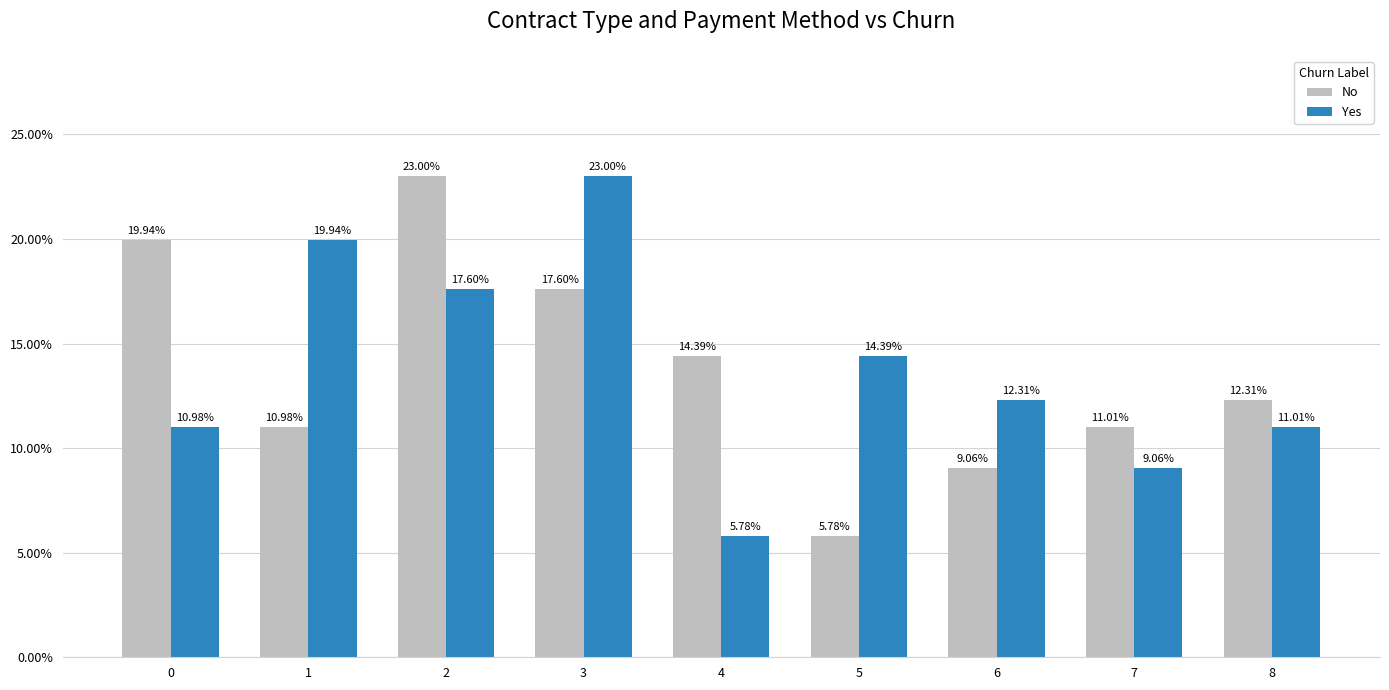

Which series has the largest range (max minus min)?

No